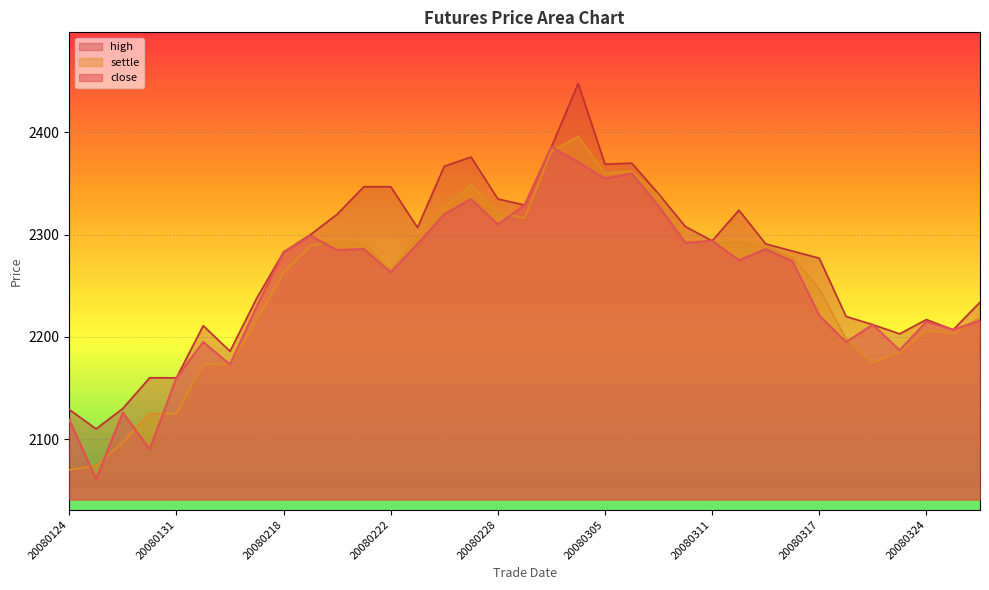

Which label corresponds to the smallest value in the chart?

20080125